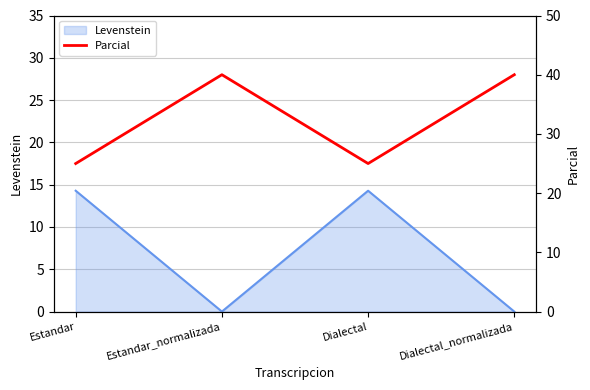

At which category does the data reach its first local peak?

Estandar_normalizada